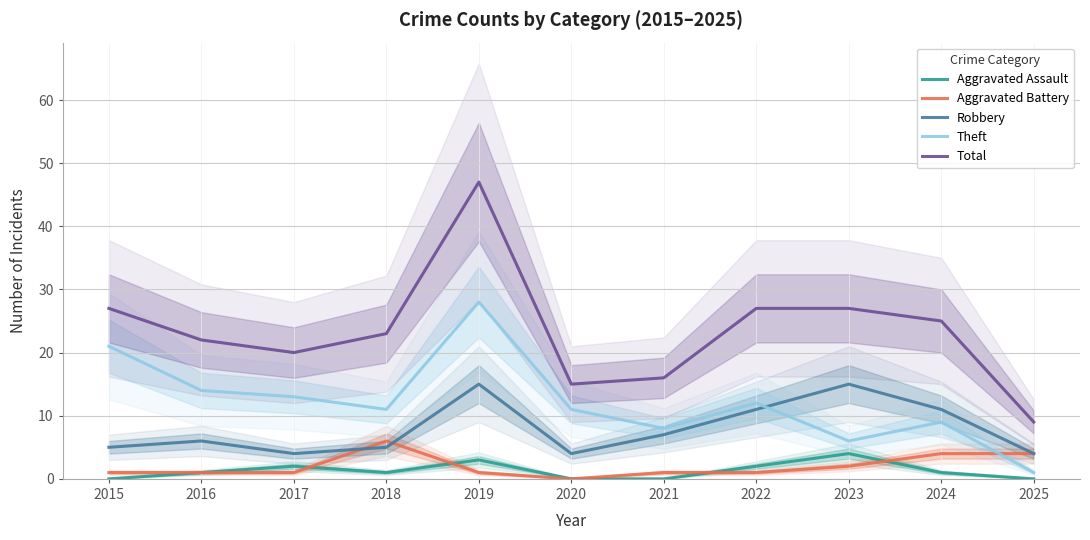

Count the number of categories in the chart.

11